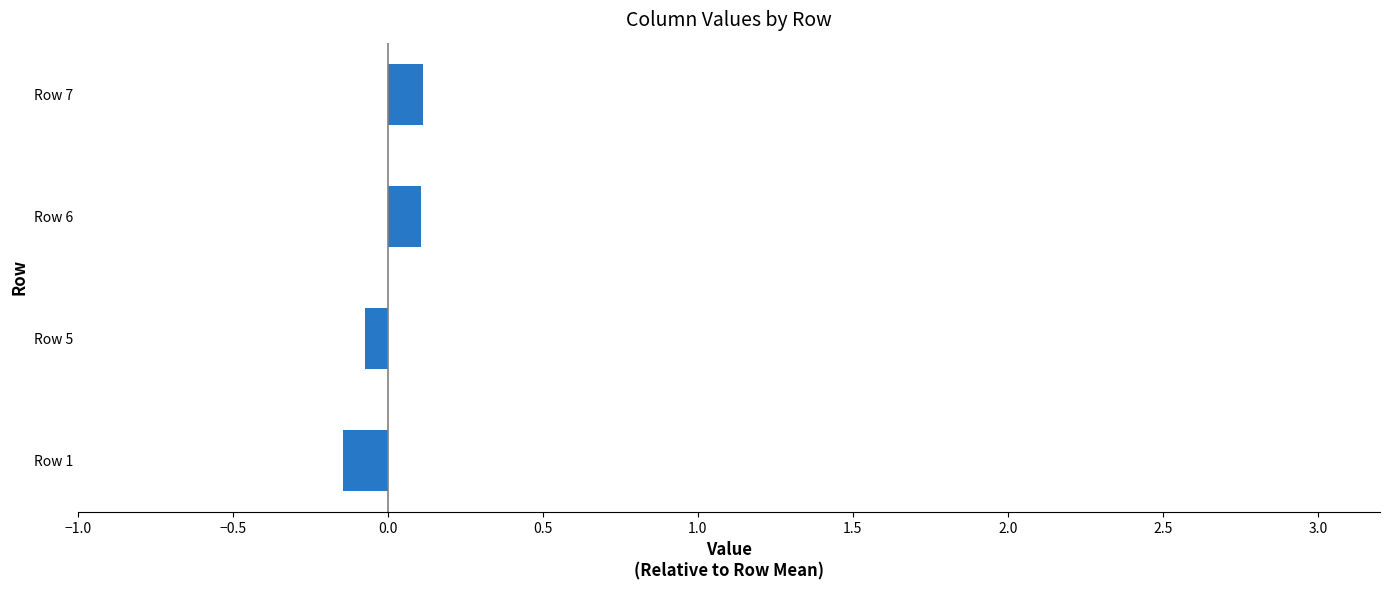

Is it true that the value at Row 7 is 0.1?

True